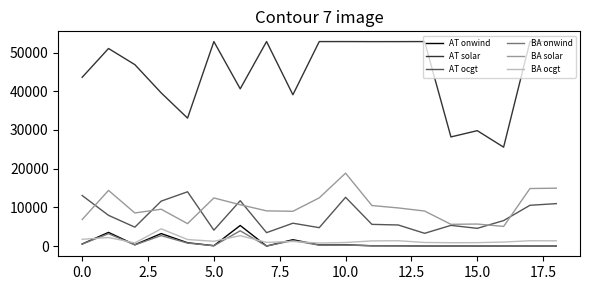

Which series has the widest spread of values?

AT solar